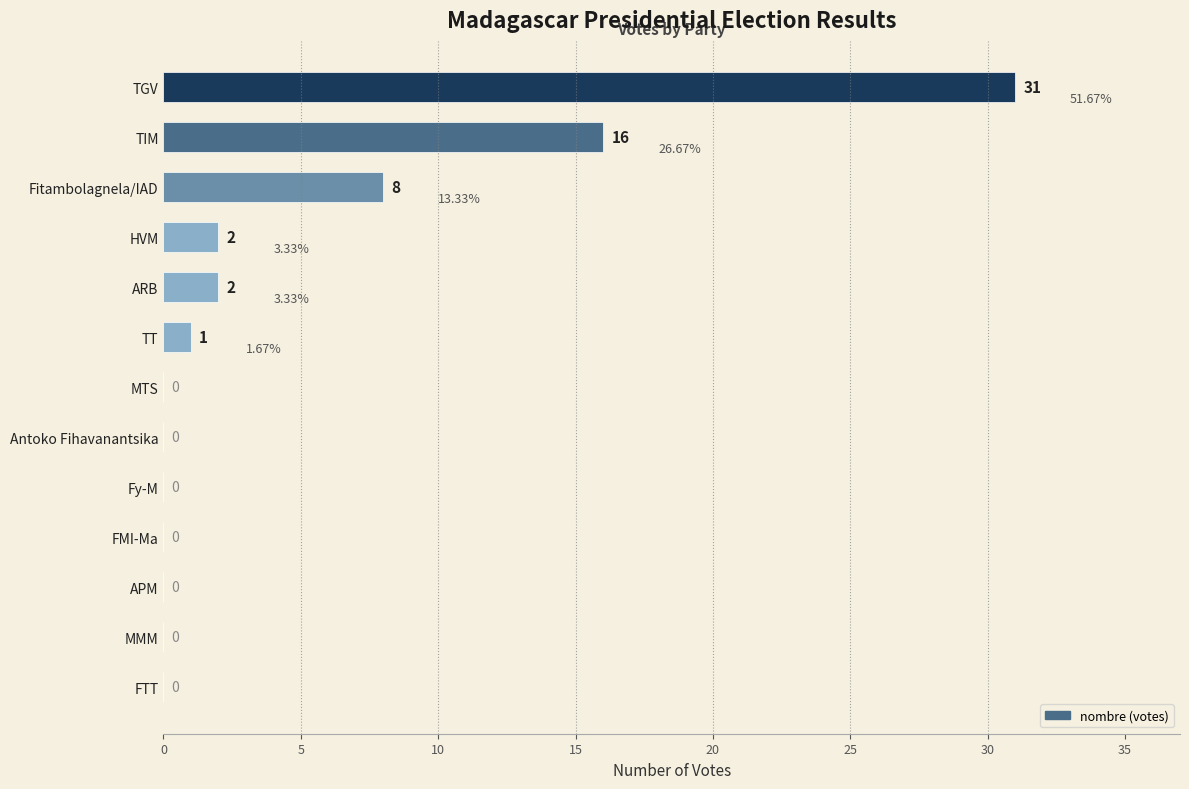

Which category has the highest value across all series?

TGV